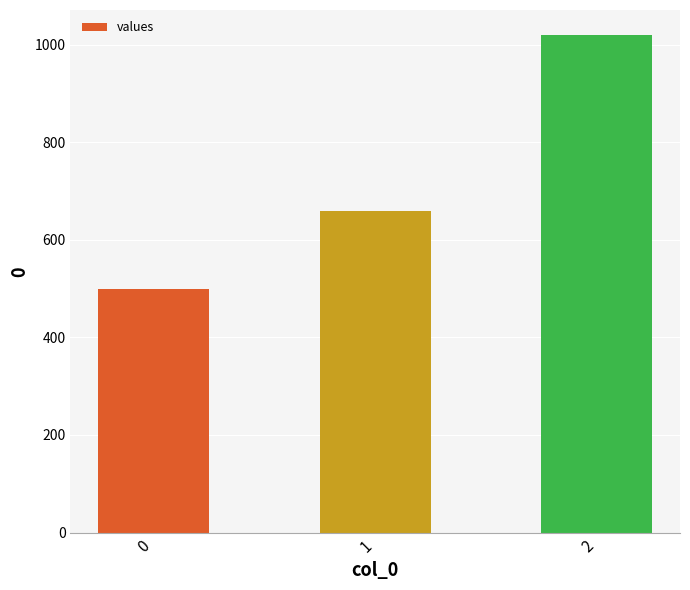

What is the greatest value displayed?

1020